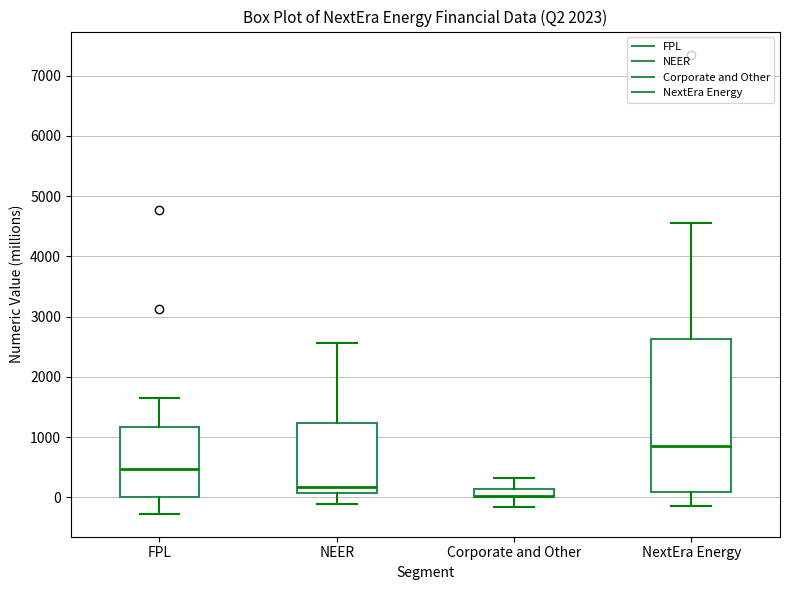

Where does the median line of the box for FPL sit on the y-axis? The values are not printed on the chart, so give them approximately, as read against the axis.

500